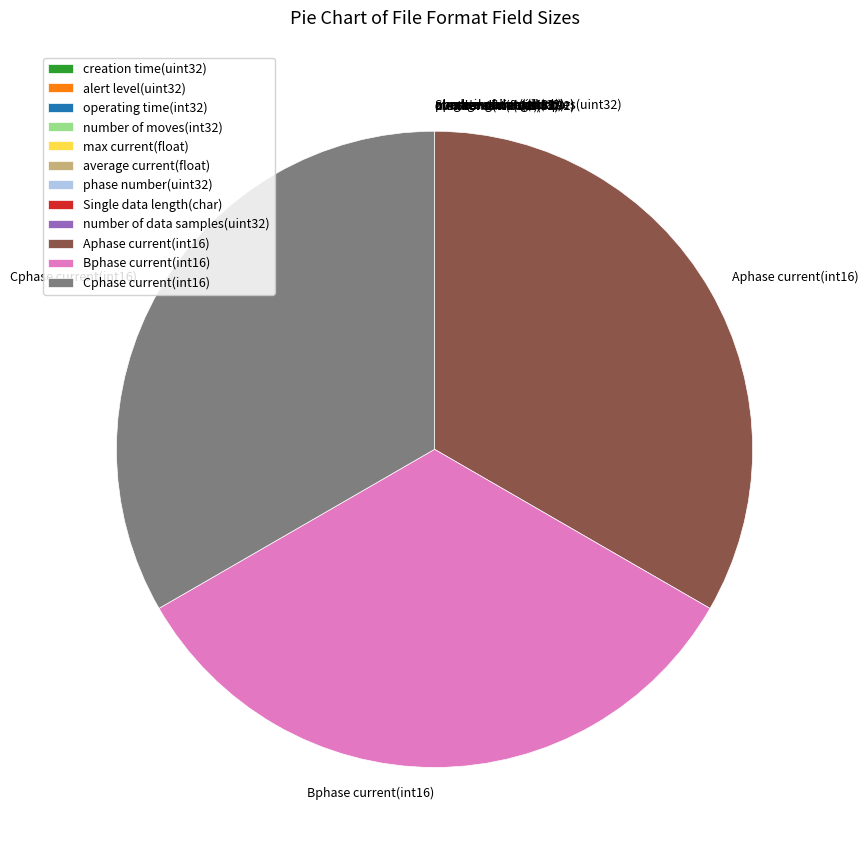

Is there any slice that represents more than half of the pie?

No